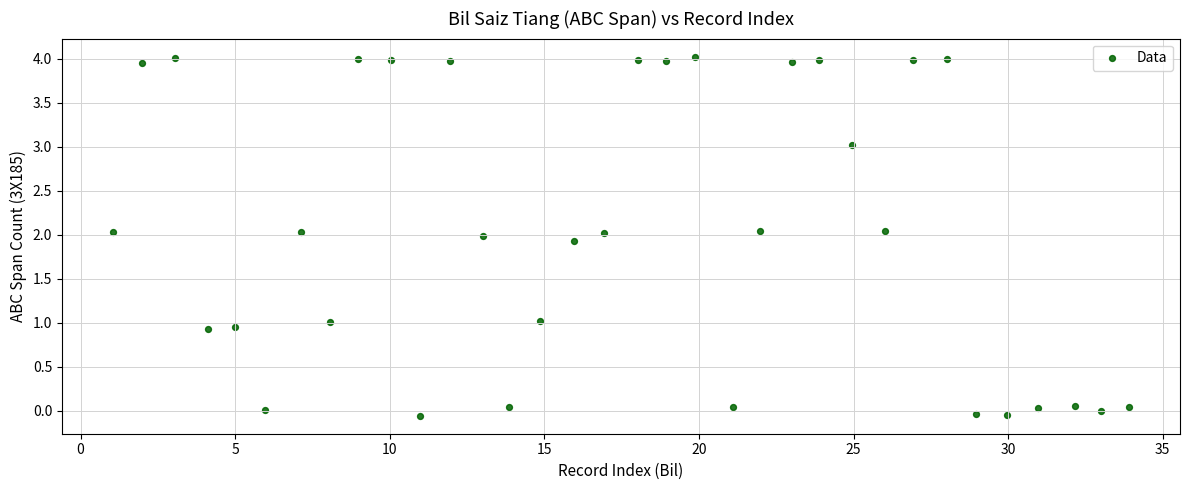

What is the range of X values (max minus min)?

32.9